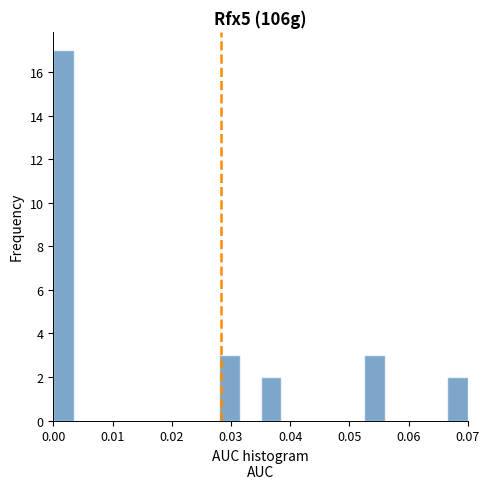

Around what value on the x-axis is the tallest bar? Give the approximate position of its centre, as read against the axis.

0.002